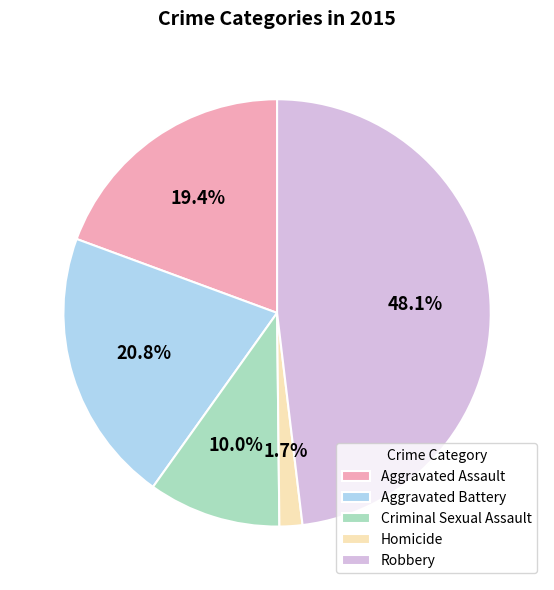

What percentage is NOT represented by Robbery?

51.9%